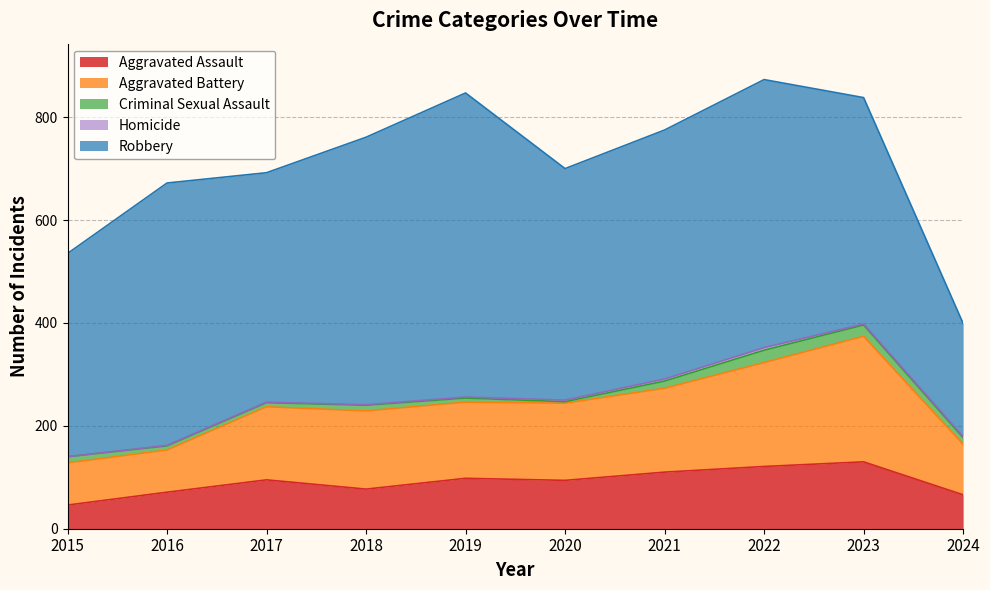

What is the maximum value for Robbery?

591